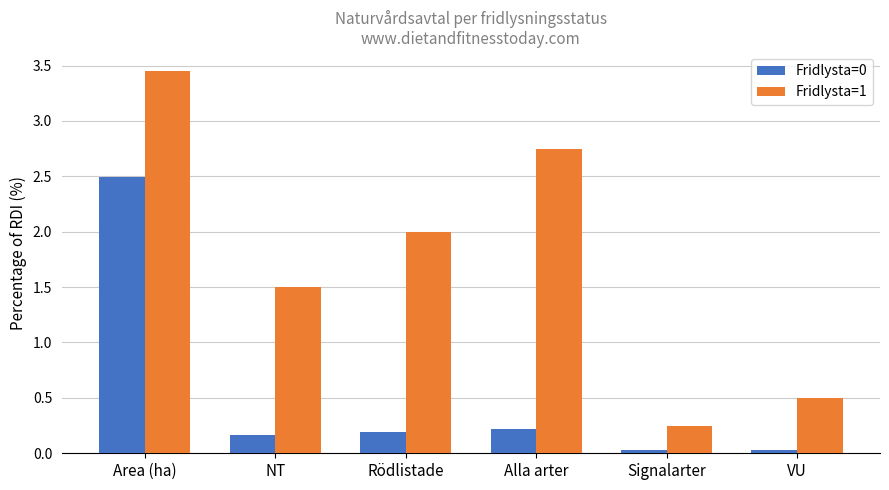

Which series has the largest total across all categories?

Fridlysta=1